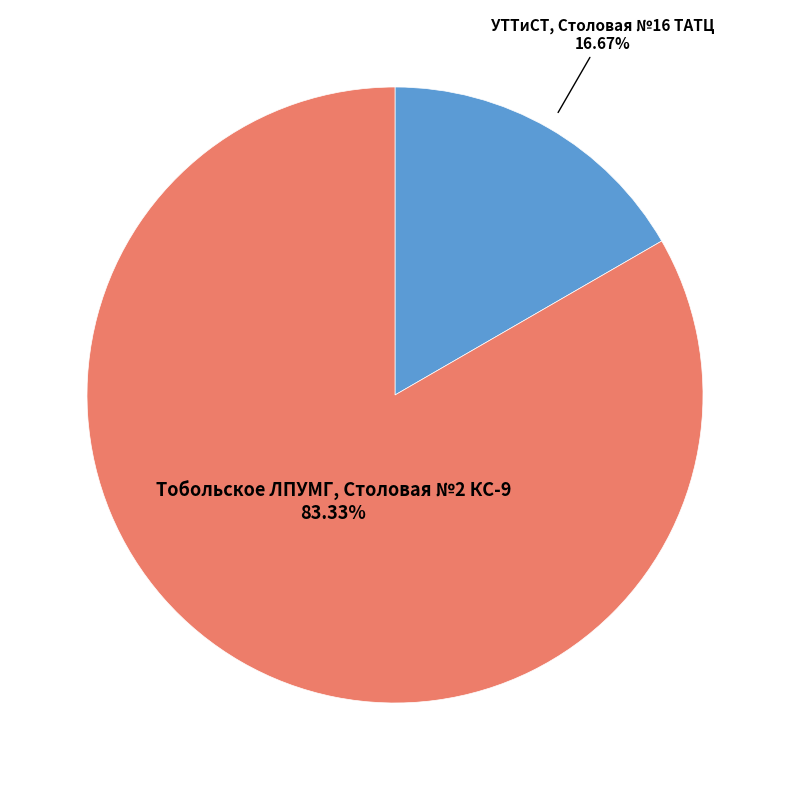

Is there a majority slice in this chart?

Yes